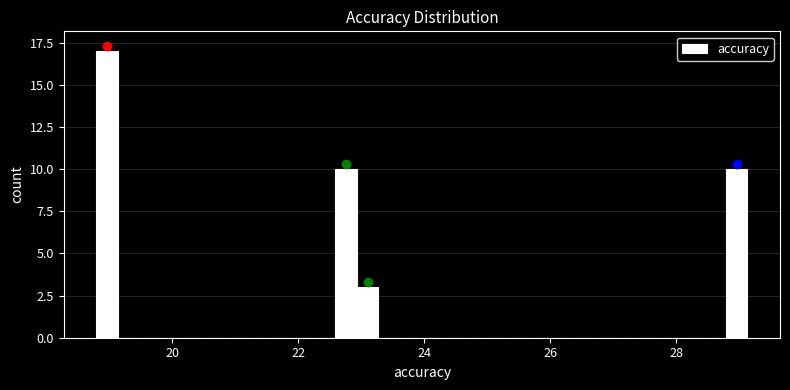

Around what value on the x-axis is the tallest bar? Give the approximate position of its centre, as read against the axis.

19.0